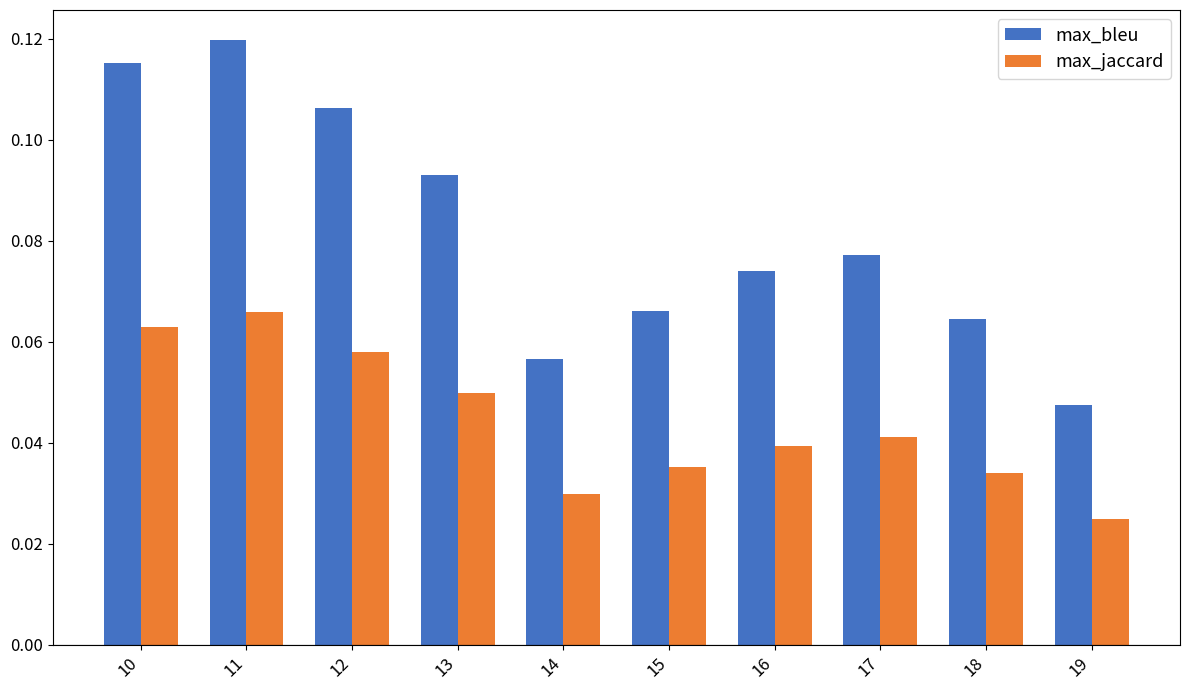

Which series has the largest range (max minus min)?

max_bleu